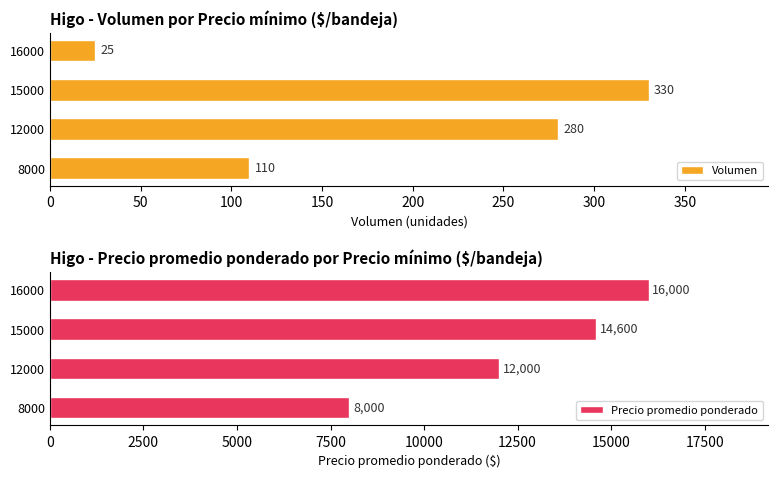

How many bars are there in each group?

2